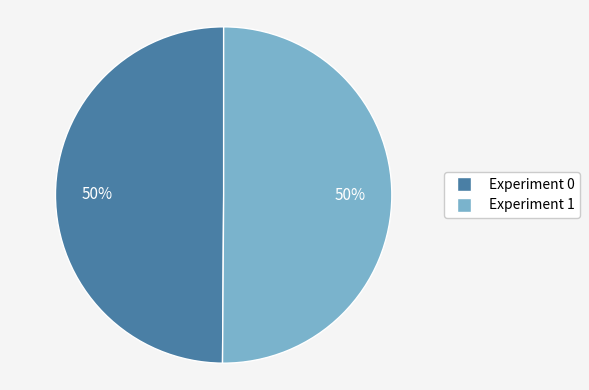

How many segments does this pie chart have?

2